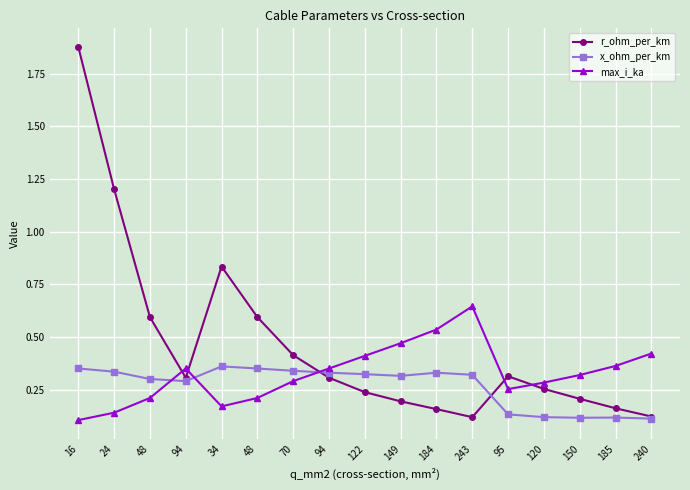

At which label does x_ohm_per_km reach its minimum?

240